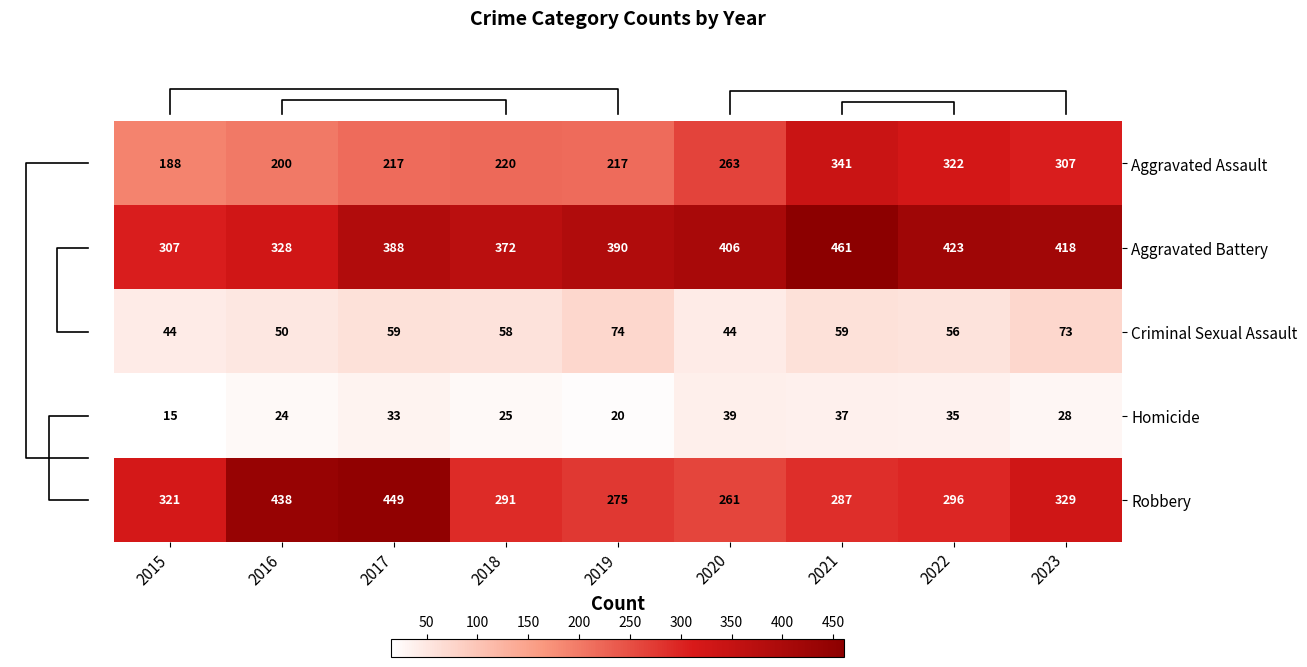

What is the difference between the Criminal Sexual Assault values at 2015 and 2016?

6